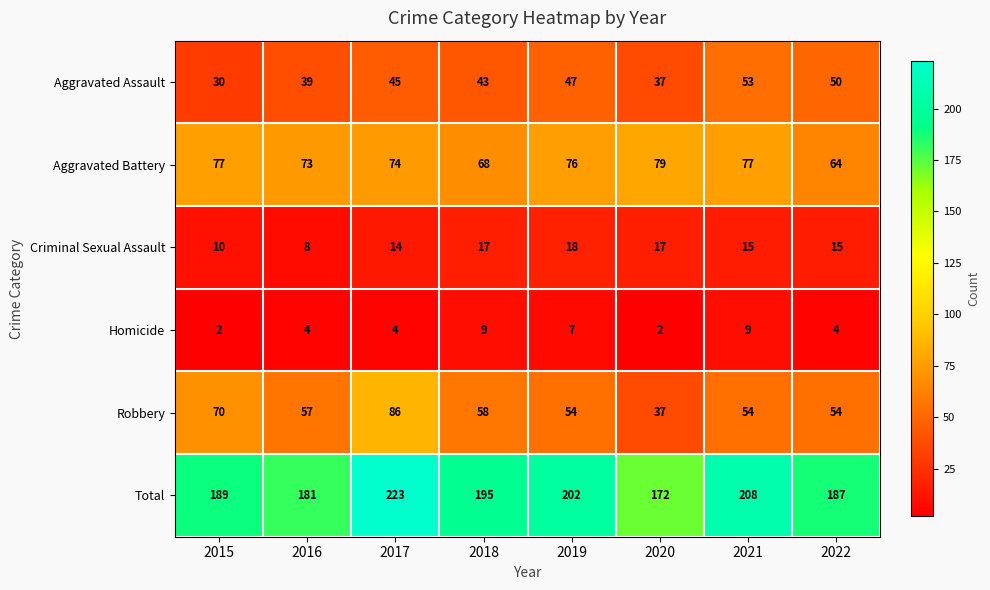

What is the difference between the maximum and minimum values in the Criminal Sexual Assault series?

10